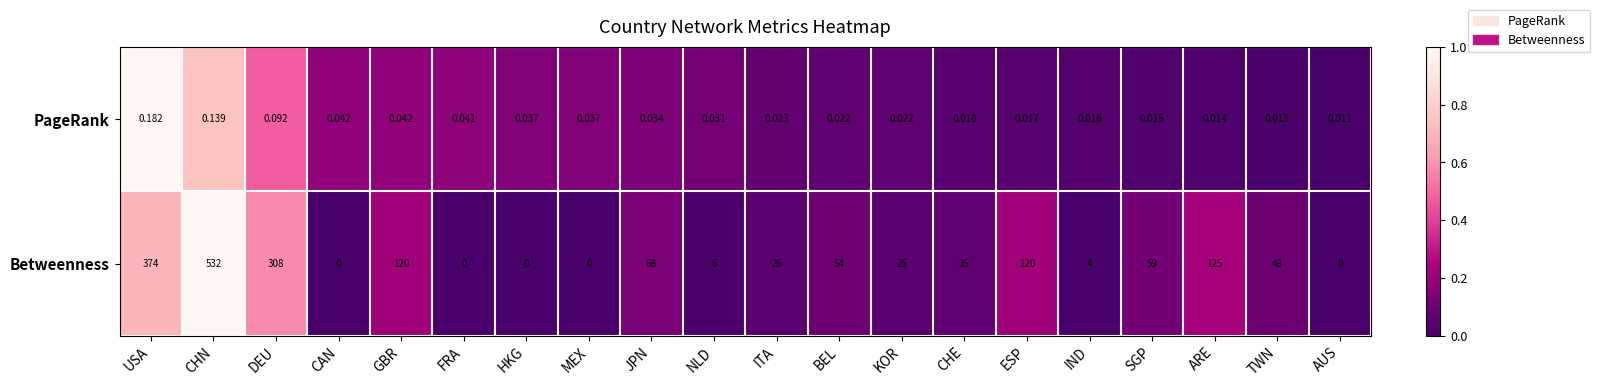

Rank the series by their average value, from highest to lowest.

Betweenness, PageRank